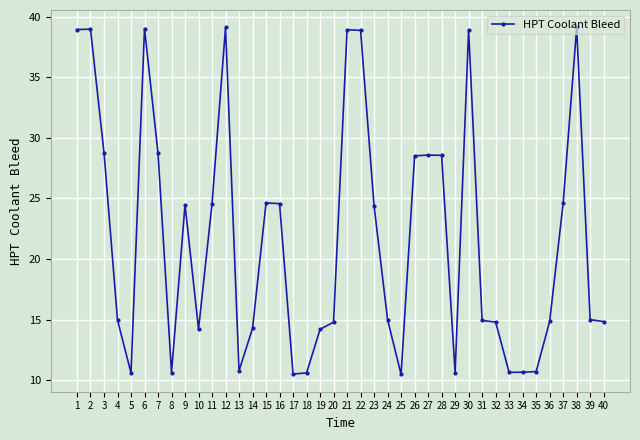

The chart shows a value of 15.0 at 4. True or false?

True